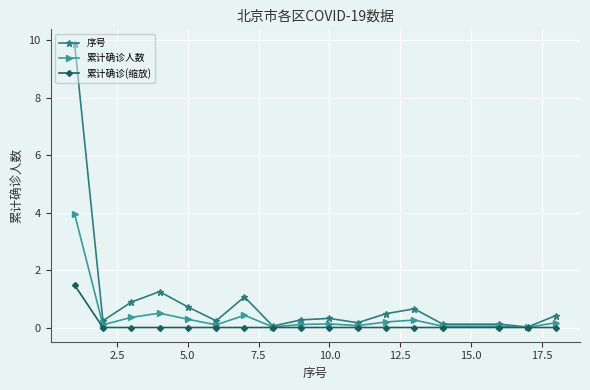

What is the sum of all 累计确诊(缩放) values?

1.5